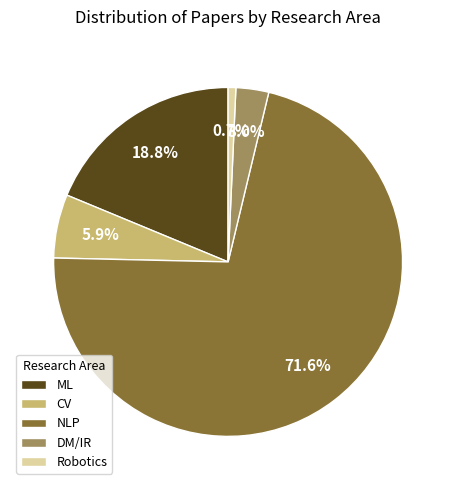

Rank the categories by value from highest to lowest.

NLP, ML, CV, DM/IR, Robotics